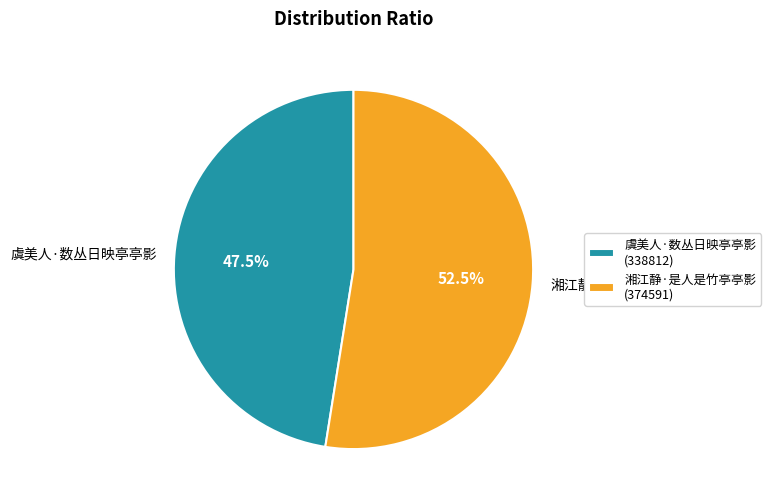

Do 虞美人·数丛日映亭亭影 and 湘江静·是人是竹亭亭影 together represent more than half of the pie?

Yes